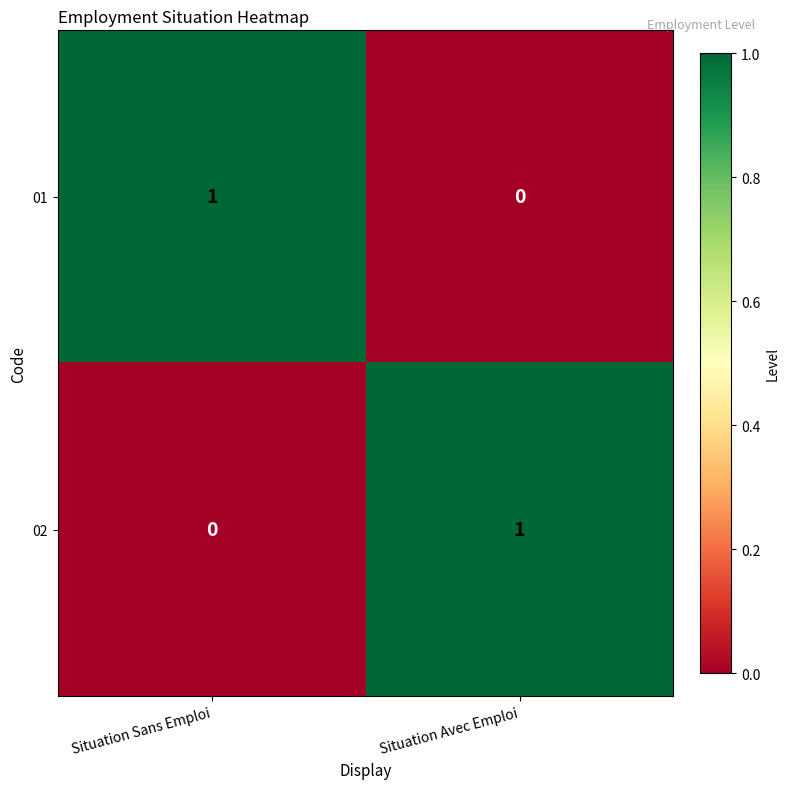

Rank the series at Situation Avec Emploi from highest to lowest value.

02, 01